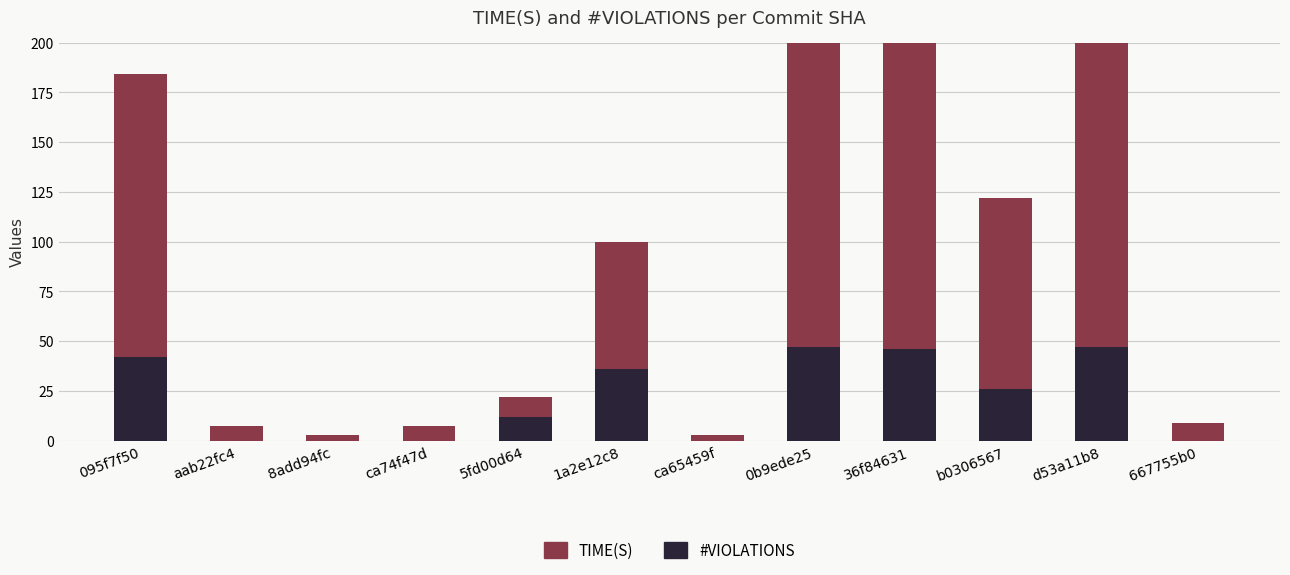

List the series in order of their peak value, lowest first.

#VIOLATIONS, TIME(S)